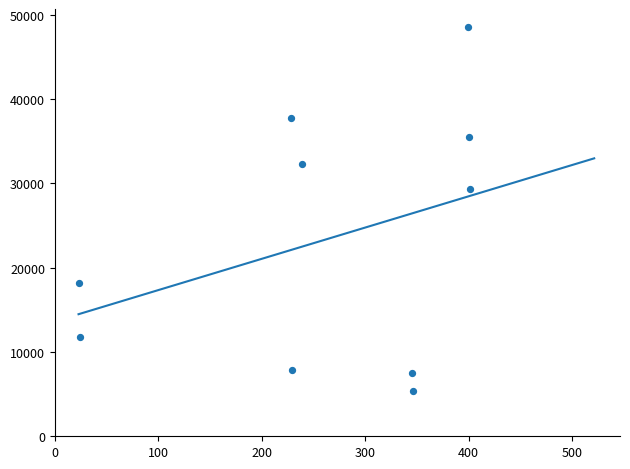

What is the range of Y values (max minus min)?

43095.6